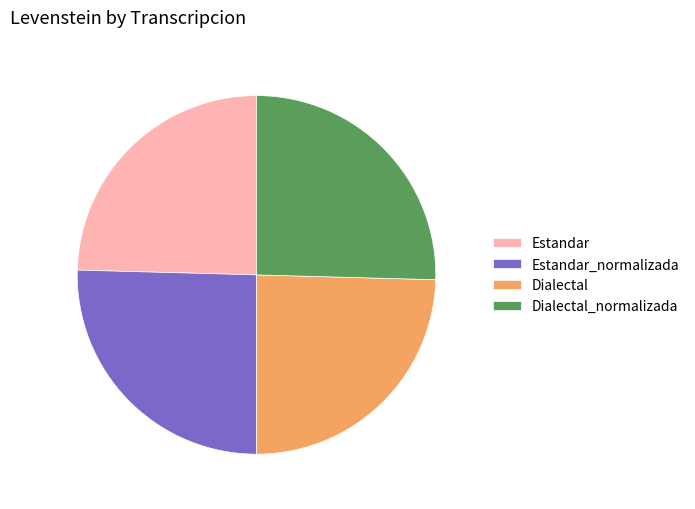

Does Estandar account for over 50% of the chart?

No